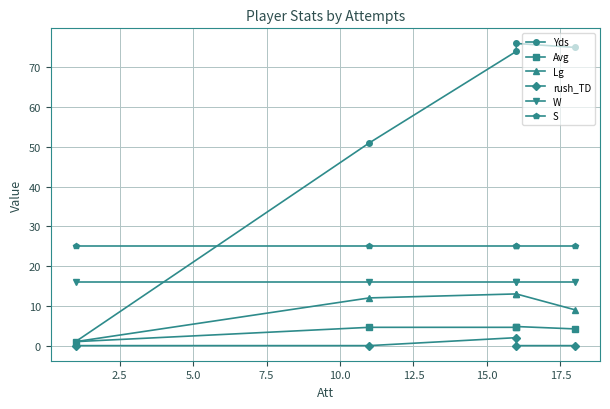

What are all the series names shown in the legend?

Yds, Avg, Lg, rush_TD, W, S